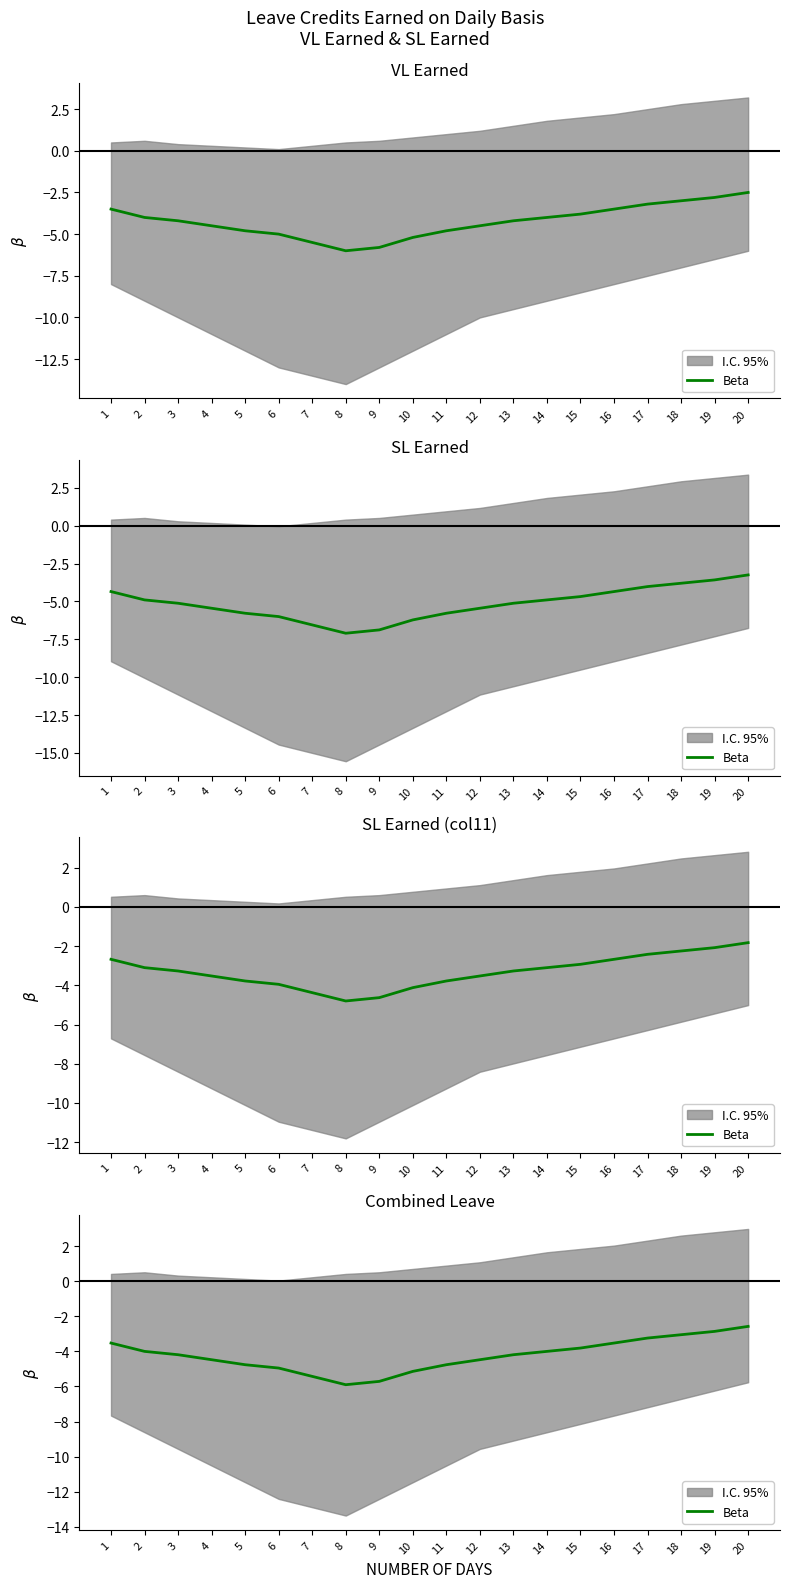

Where is the data nearest to the value -4?

2